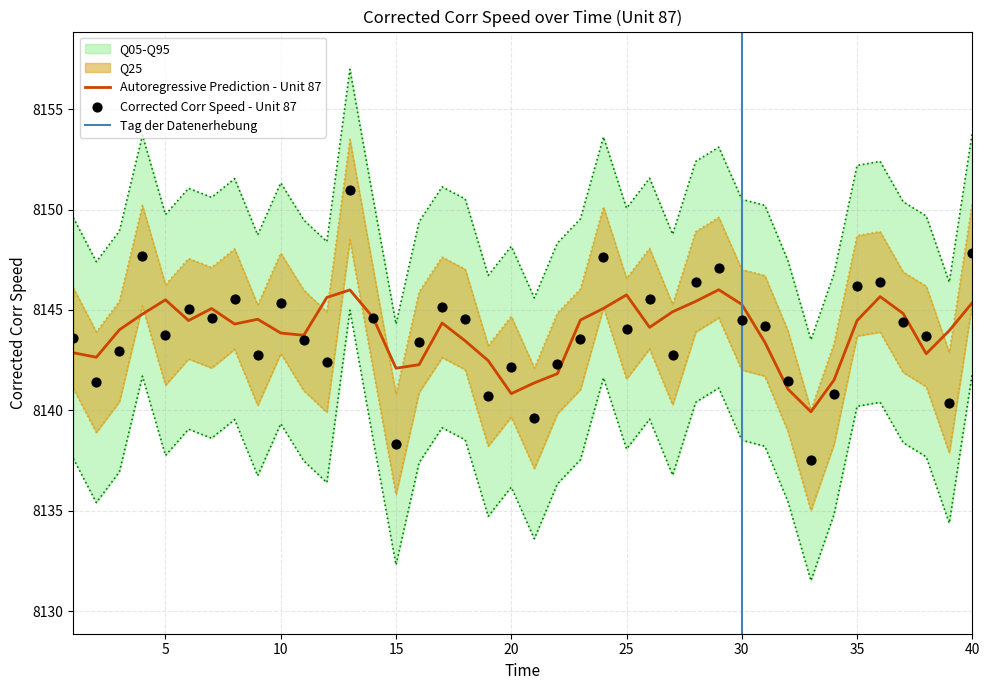

What is the ratio of the value at 23 to the value at 20?

1.0